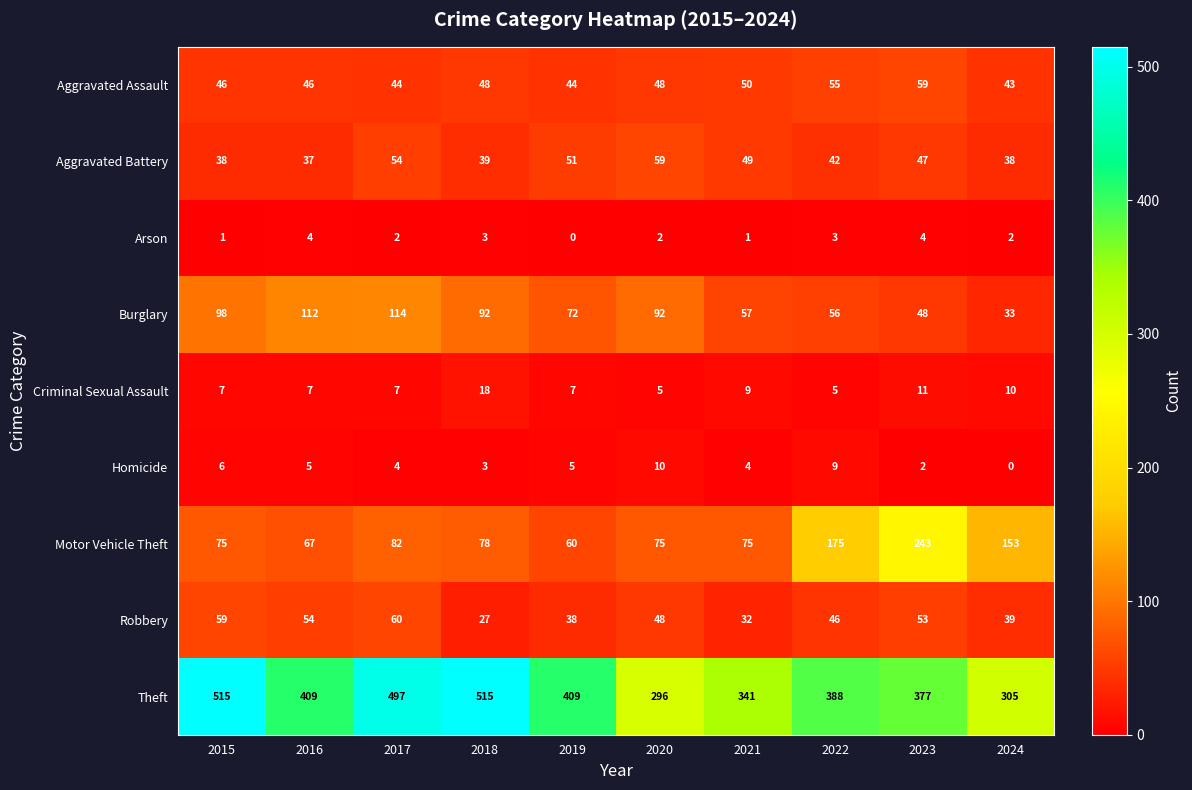

At 2019, list the series in order from largest to smallest.

Theft, Burglary, Motor Vehicle Theft, Aggravated Battery, Aggravated Assault, Robbery, Criminal Sexual Assault, Homicide, Arson